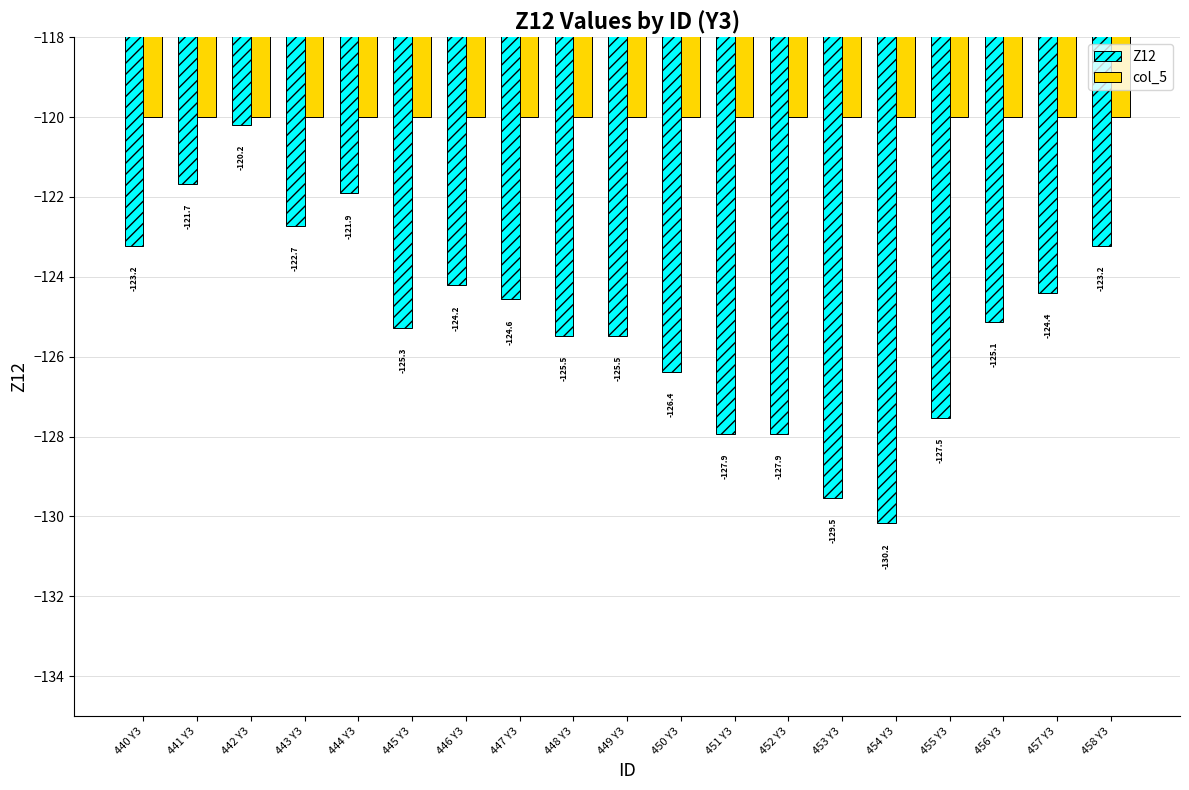

Reading left to right, extract all data points from this chart.

Z12: 440 Y3=-123.2	441 Y3=-121.7	442 Y3=-120.2	443 Y3=-122.7	444 Y3=-121.9	445 Y3=-125.3	446 Y3=-124.2	447 Y3=-124.6	448 Y3=-125.5	449 Y3=-125.5	450 Y3=-126.4	451 Y3=-127.9	452 Y3=-127.9	453 Y3=-129.5	454 Y3=-130.2	455 Y3=-127.5	456 Y3=-125.1	457 Y3=-124.4	458 Y3=-123.2
col_5: 440 Y3=-120.0	441 Y3=-120.0	442 Y3=-120.0	443 Y3=-120.0	444 Y3=-120.0	445 Y3=-120.0	446 Y3=-120.0	447 Y3=-120.0	448 Y3=-120.0	449 Y3=-120.0	450 Y3=-120.0	451 Y3=-120.0	452 Y3=-120.0	453 Y3=-120.0	454 Y3=-120.0	455 Y3=-120.0	456 Y3=-120.0	457 Y3=-120.0	458 Y3=-120.0